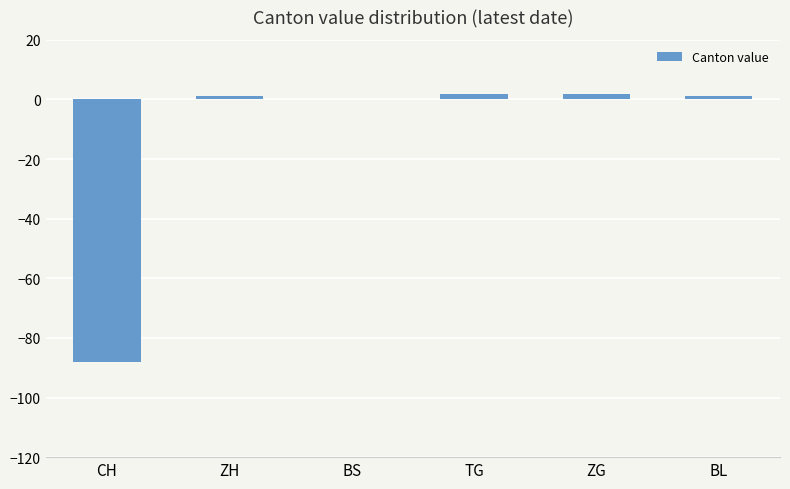

Is it true that the value at BS is -35?

False